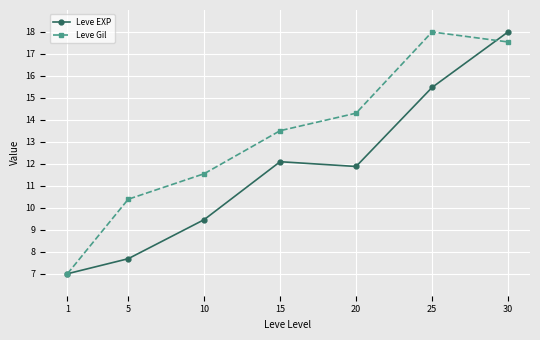

How many values in the Leve Gil series exceed 13?

4